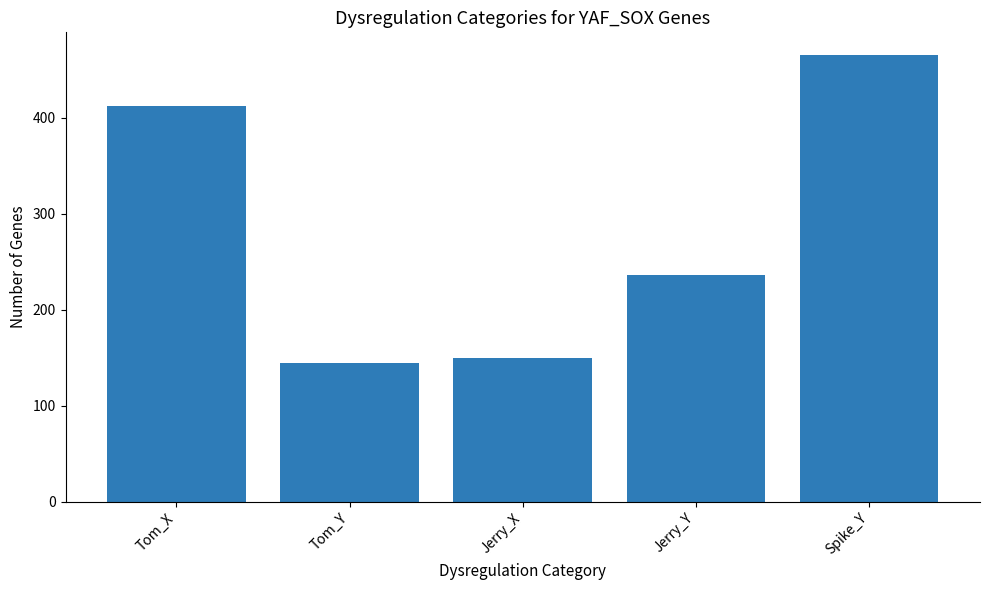

What is the average value?

282